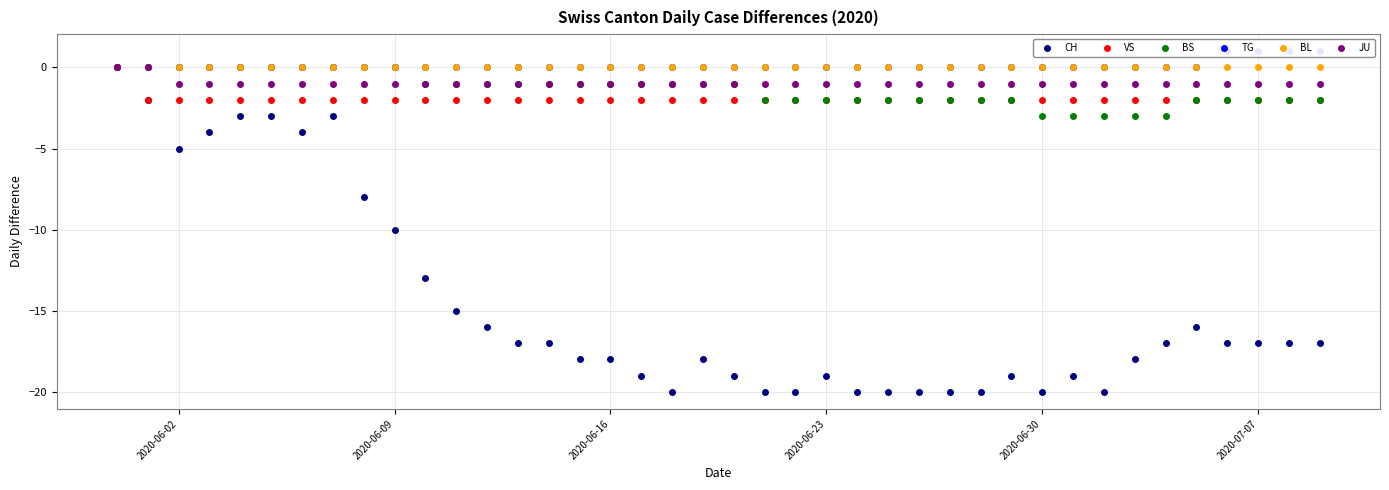

The value of JU at 2020-06-16 is -1. True or false?

True